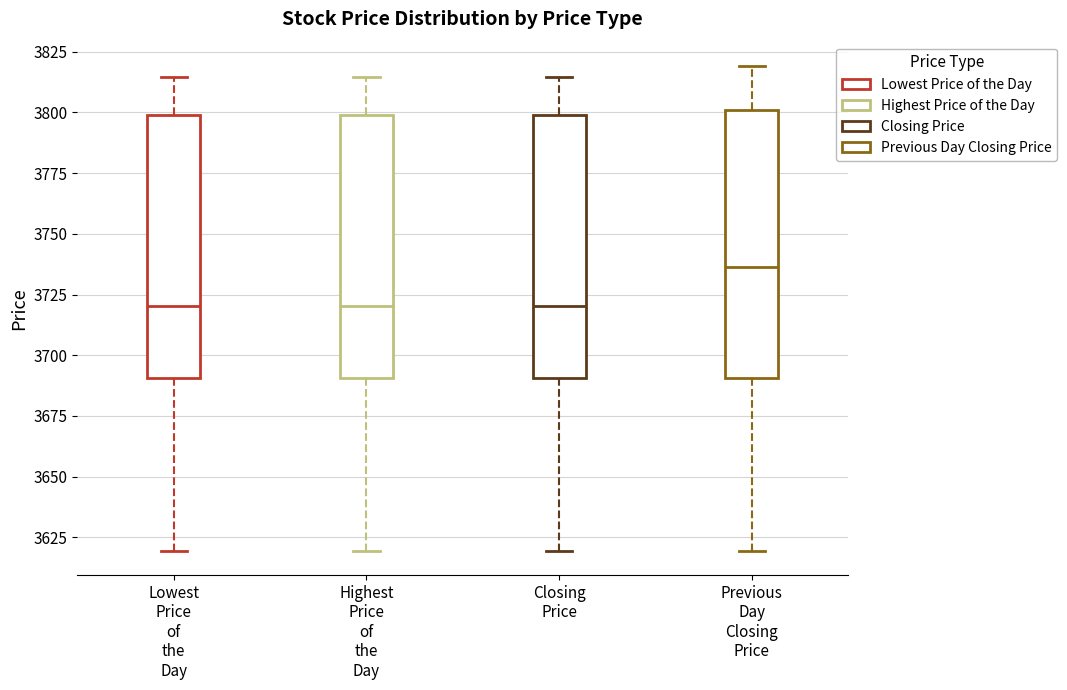

Where does the lower whisker of the box for Highest Price of the Day end on the y-axis? The values are not printed on the chart, so give them approximately, as read against the axis.

3620